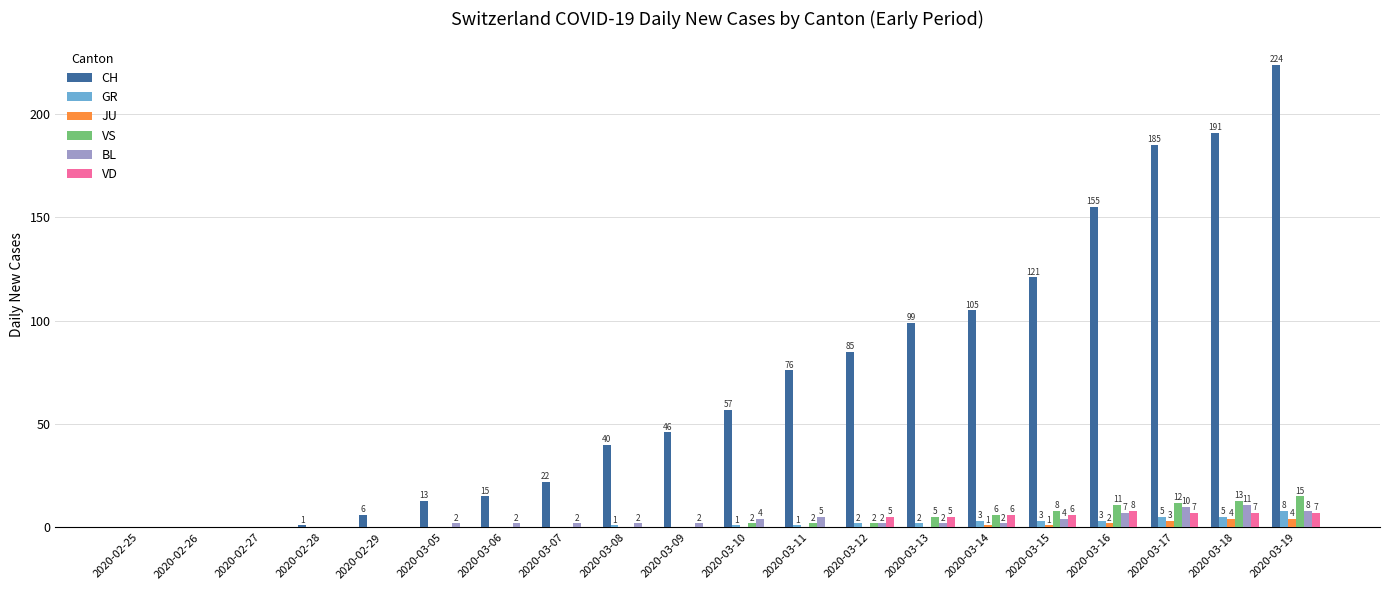

What is the sum of all BL values?

65